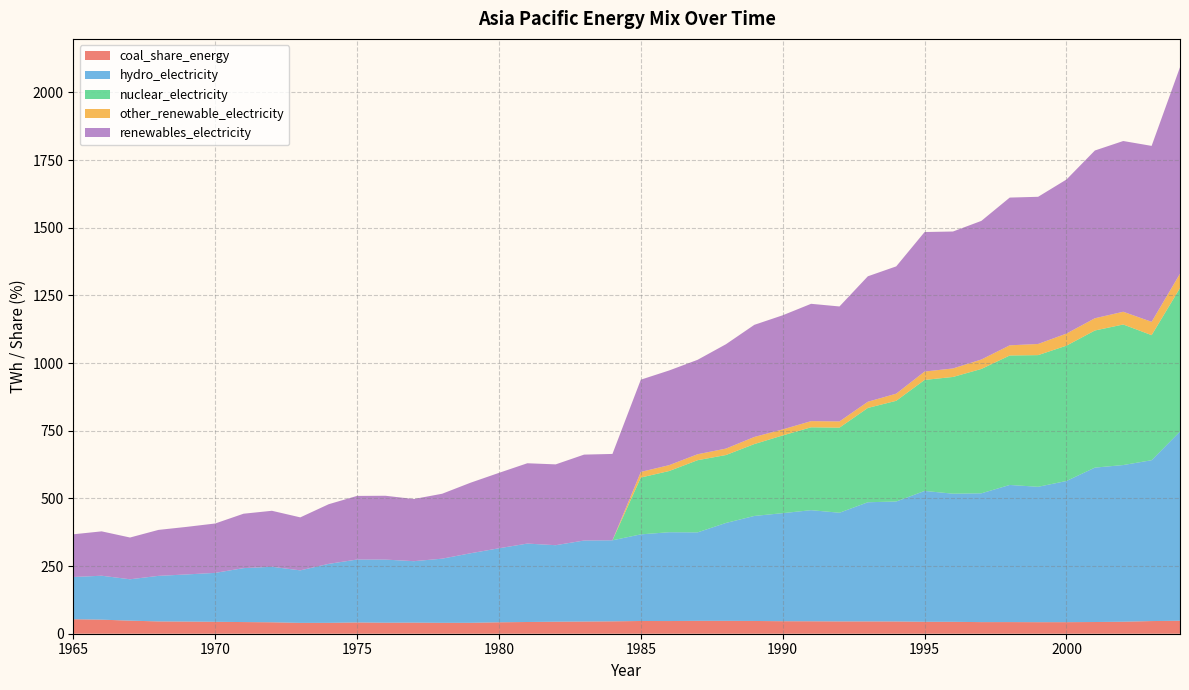

Reading left to right, list all the values displayed in this chart.

coal_share_energy: 53.5	52.0	48.3	45.5	44.9	44.1	43.1	42.2	40.1	40.2	41.6	40.7	41.0	40.2	40.3	42.2	43.3	44.4	45.0	45.7	47.1	46.9	47.6	47.5	47.1	46.2	46.0	45.5	45.5	45.3	44.1	44.0	42.9	43.0	42.7	42.7	43.3	44.3	46.8	47.9
hydro_electricity: 156.1	162.3	152.9	168.2	174.2	180.7	199.3	205.1	194.0	217.9	232.4	233.3	227.0	237.0	257.0	273.4	289.7	282.7	299.3	299.4	320.0	328.2	326.9	361.8	388.0	399.3	410.5	401.5	440.3	443.3	483.4	473.4	475.9	506.7	500.2	521.7	570.5	578.9	594.4	699.2
nuclear_electricity: 0.0	0.0	0.0	0.0	0.0	0.0	0.0	0.0	0.0	0.0	0.0	0.0	0.0	0.0	0.0	0.0	0.0	0.0	0.0	0.0	209.9	226.2	266.7	250.9	265.6	287.1	306.1	314.4	348.4	372.1	410.2	431.3	459.5	478.4	486.5	500.0	506.6	519.3	462.0	530.2
other_renewable_electricity: 0.0	0.0	0.0	0.0	0.0	0.0	0.0	0.0	0.0	0.0	0.0	0.0	0.0	0.0	0.0	0.0	0.0	0.0	0.0	0.0	20.8	21.7	22.0	23.8	26.2	22.3	22.8	23.0	22.9	26.4	30.9	31.5	34.9	37.5	41.2	44.6	45.2	47.1	49.2	53.0
renewables_electricity: 157.8	164.0	154.3	169.8	175.8	182.5	201.0	206.9	195.8	220.4	235.1	235.8	229.7	240.0	260.7	278.6	296.8	298.6	317.4	319.1	340.8	349.8	348.9	385.6	414.3	421.6	433.5	424.8	463.5	470.3	515.5	506.0	512.2	545.9	543.8	569.3	619.8	630.9	650.1	762.8